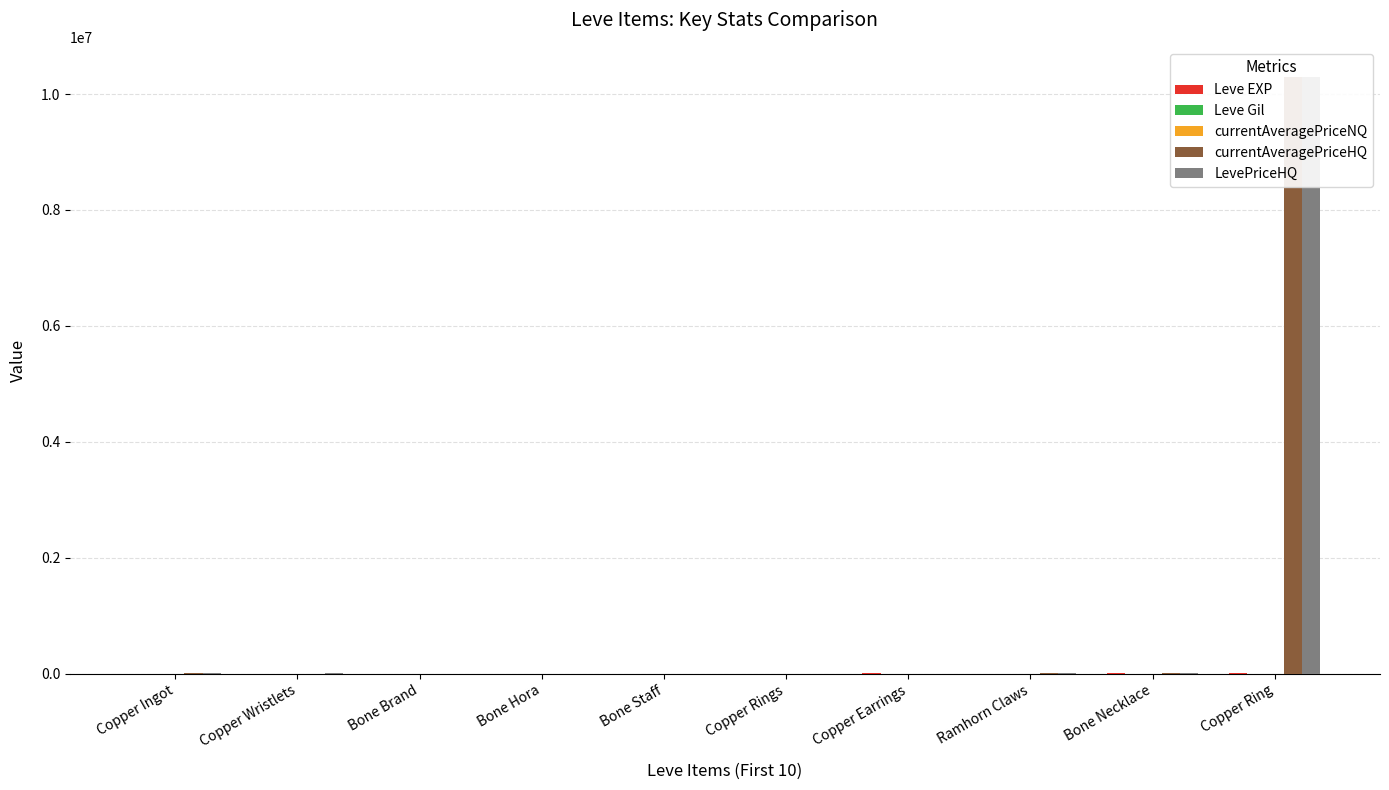

How many bars are there in each group?

5